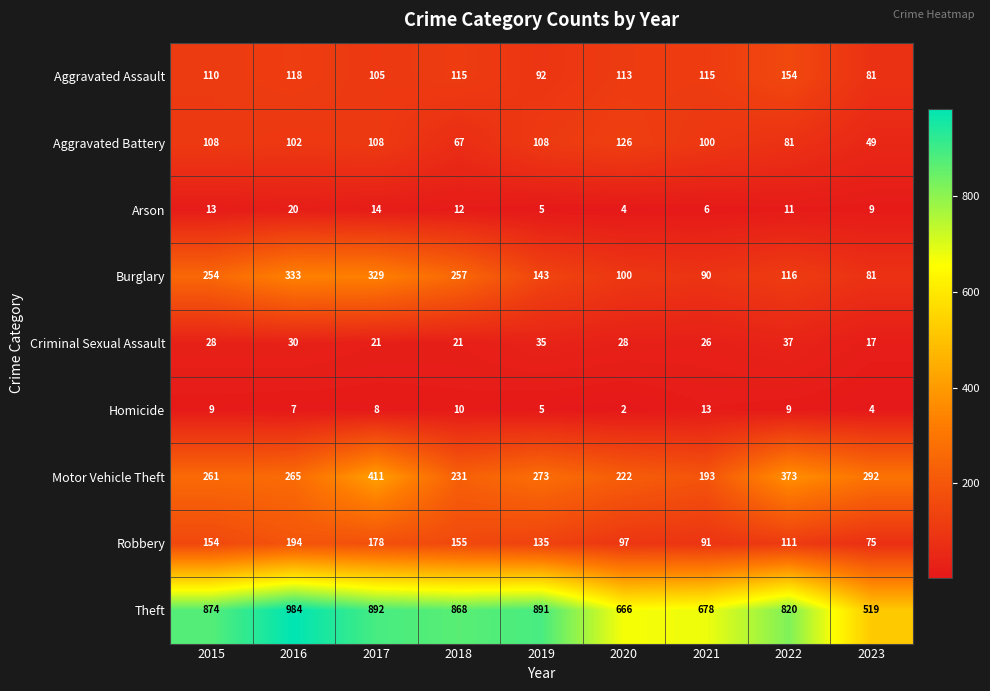

At how many categories does at least one series exceed 216?

9